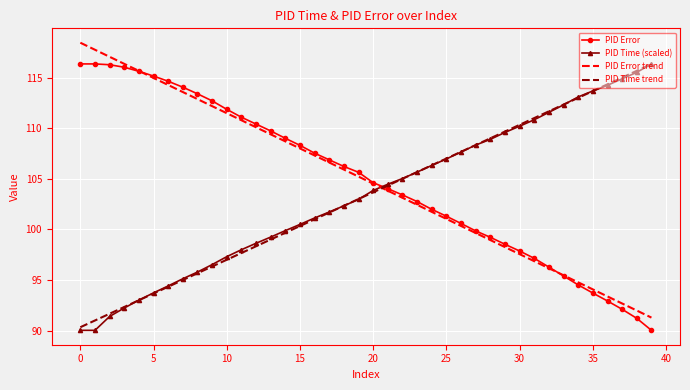

How many intersections are there between PID Time (scaled) and PID Error trend?

1